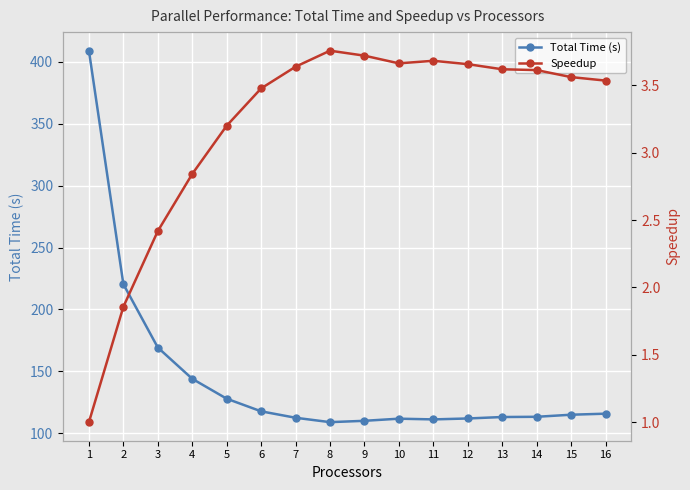

At which category does Speedup reach its first local valley?

10